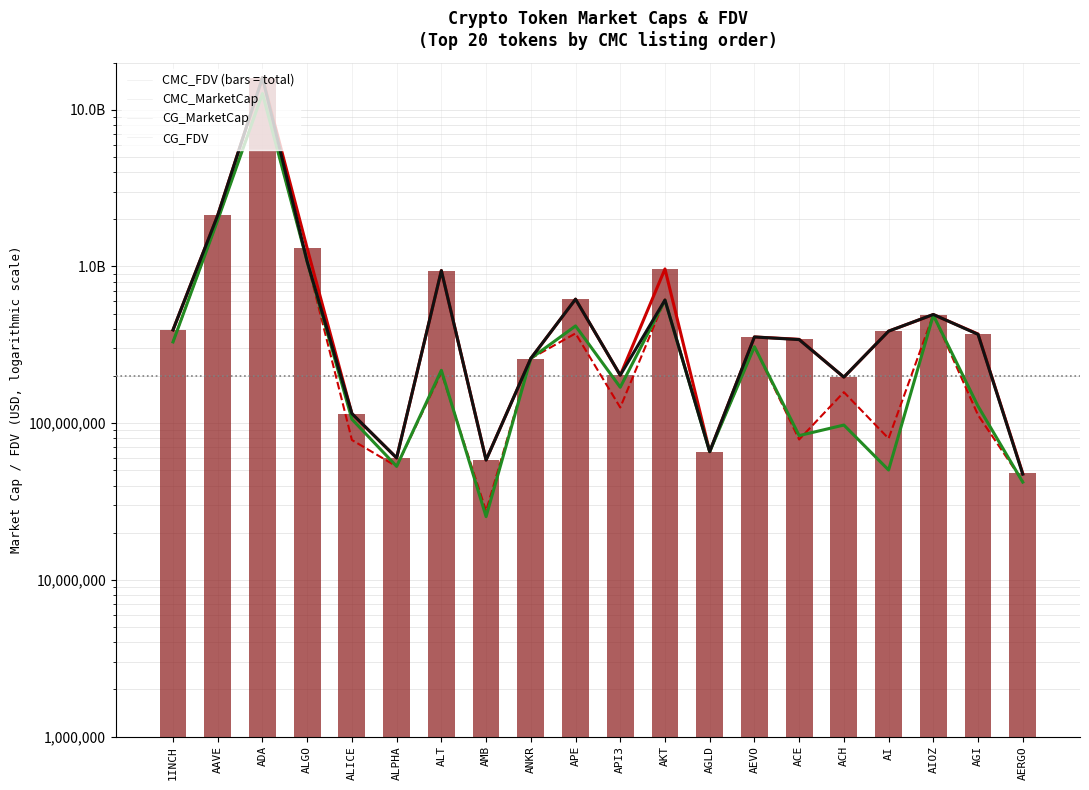

True or false: CG_FDV has a value of 170462186.1 at ALICE.

False